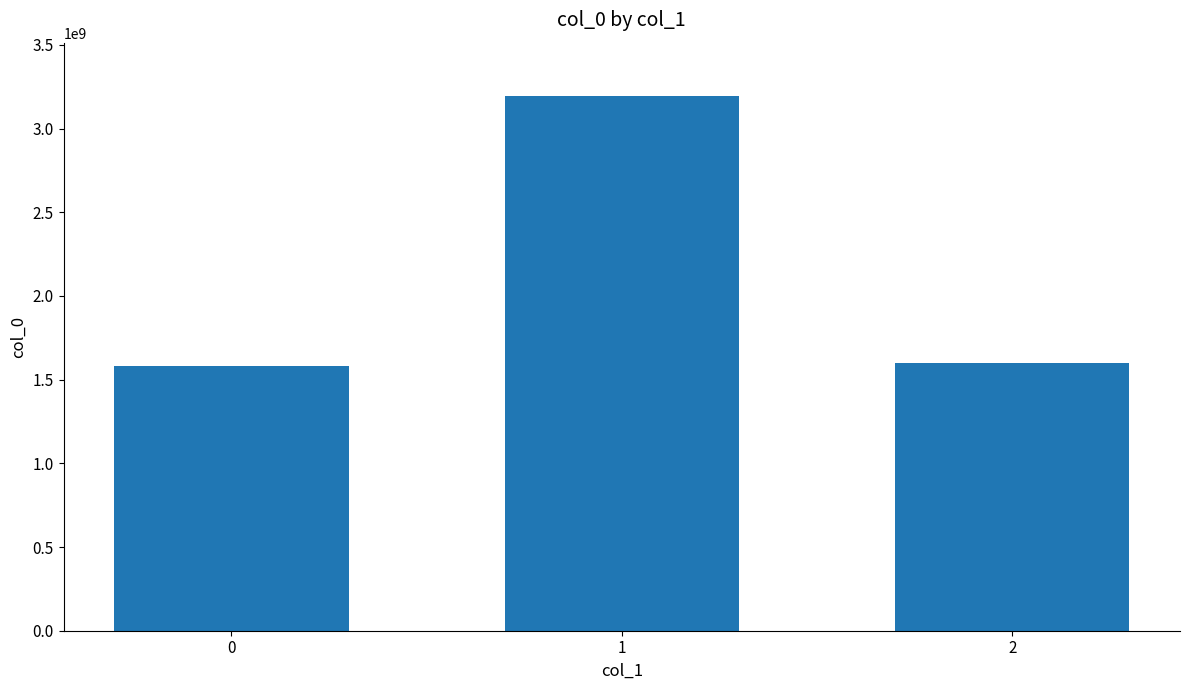

What is the sum of all values?

6375917443